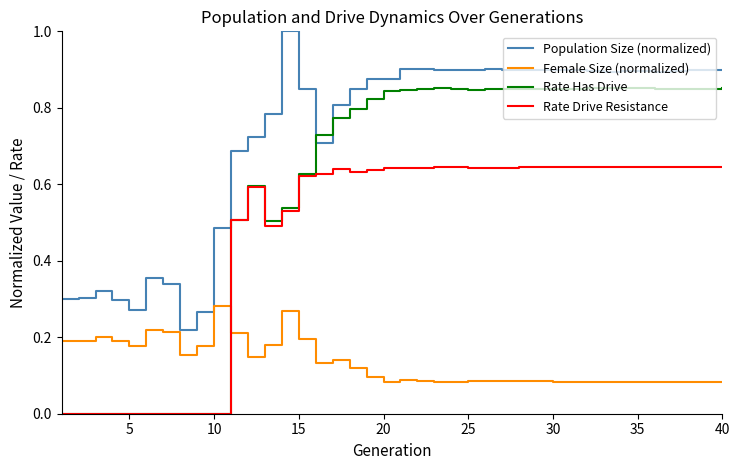

Which series has the largest total across all categories?

Population Size (normalized)